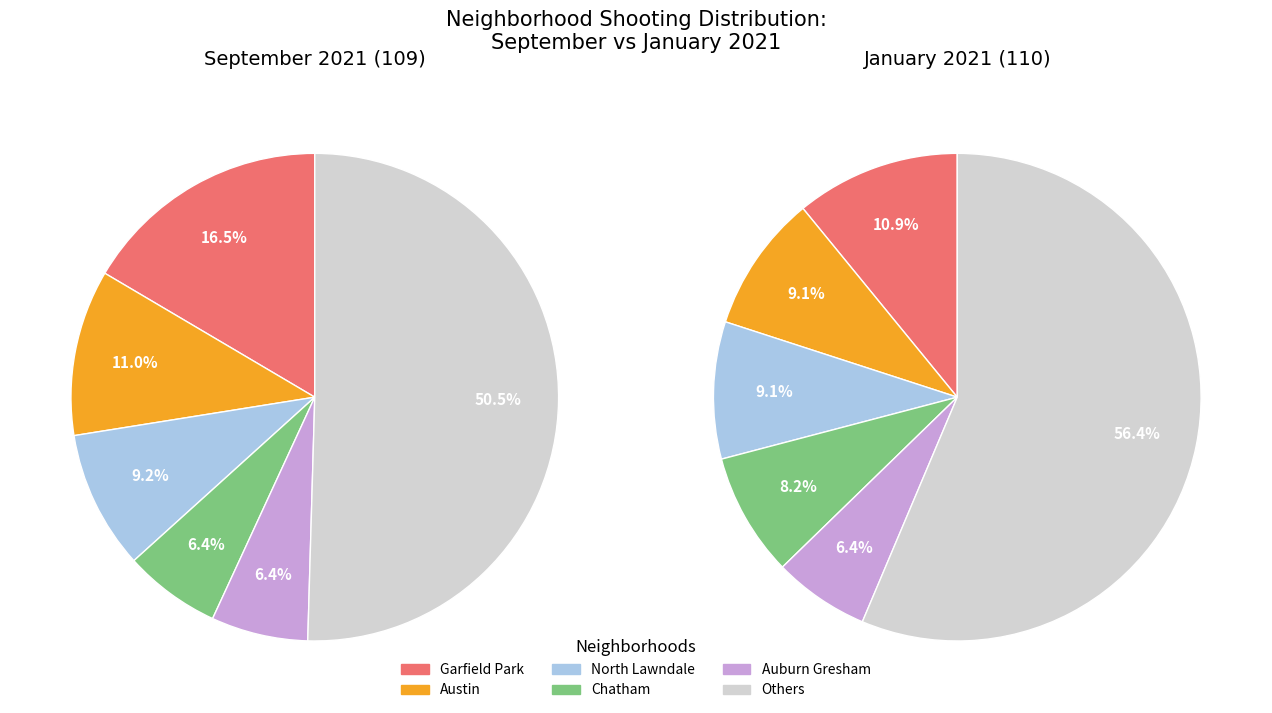

To the nearest percent, what percentage of the pie is Auburn Gresham?

6%